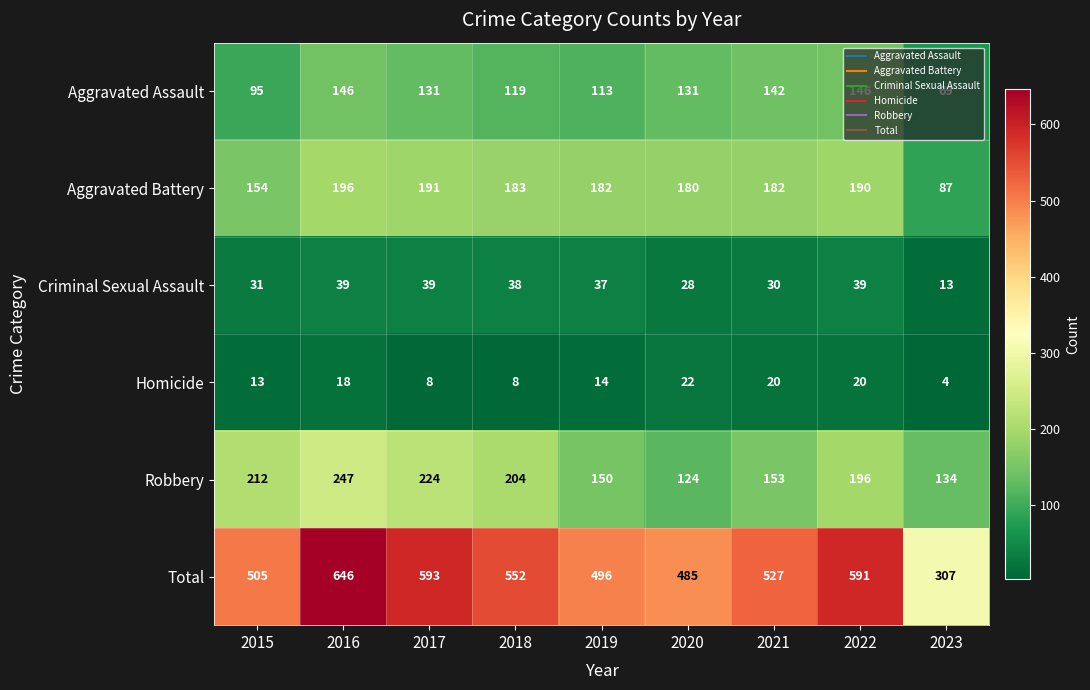

What is the total value across all series at 2015?

1010